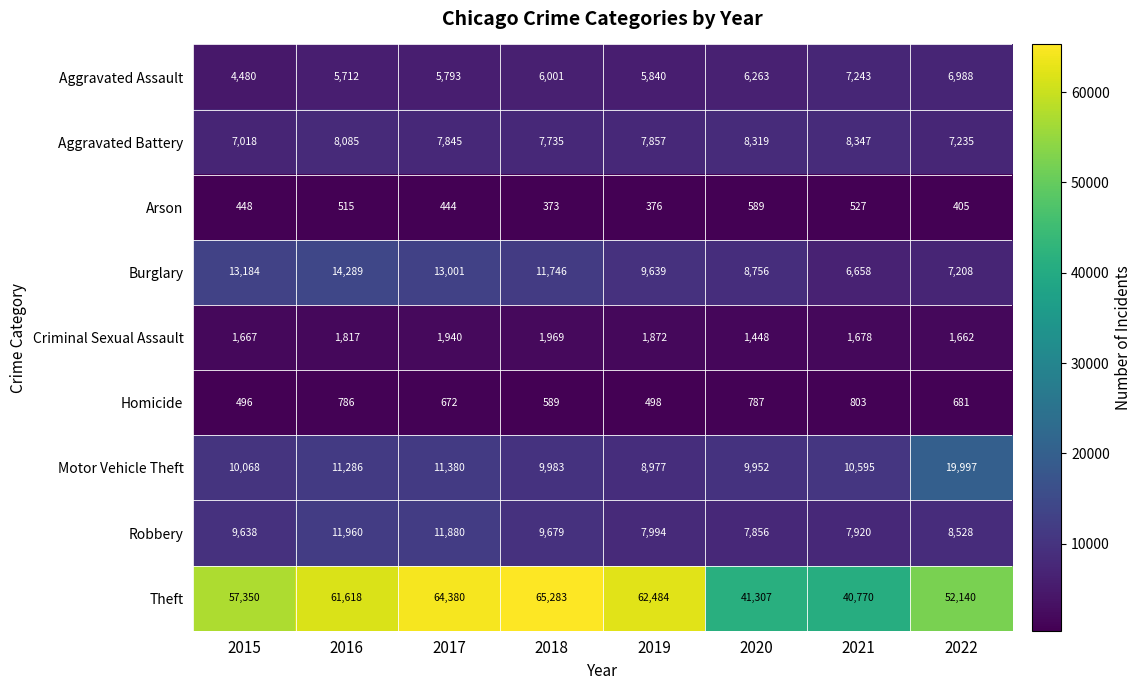

Which series has the largest total across all categories?

Theft